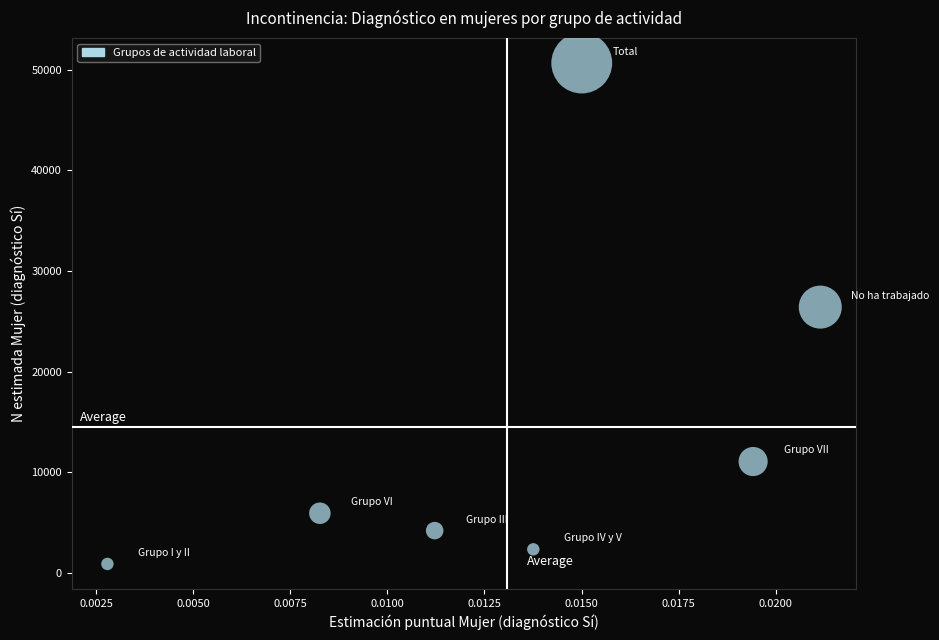

What Y value in the scatter plot is closest to 25772?

26407